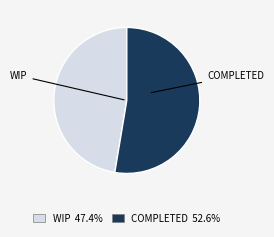

Rank the categories by value from lowest to highest.

WIP, COMPLETED